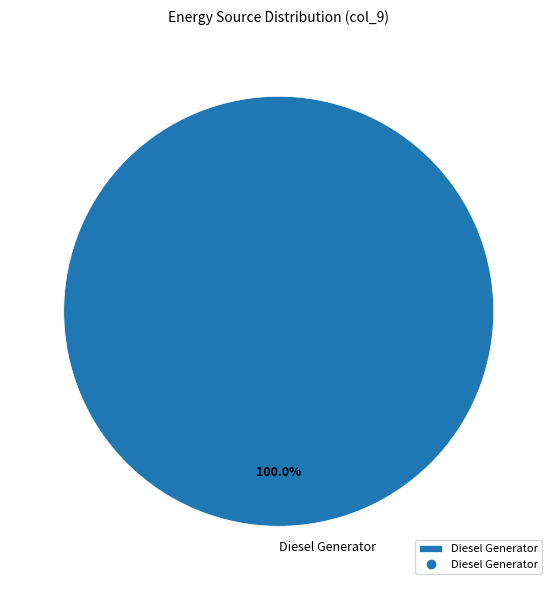

What percentage is the Diesel Generator slice, to the nearest percent?

100%